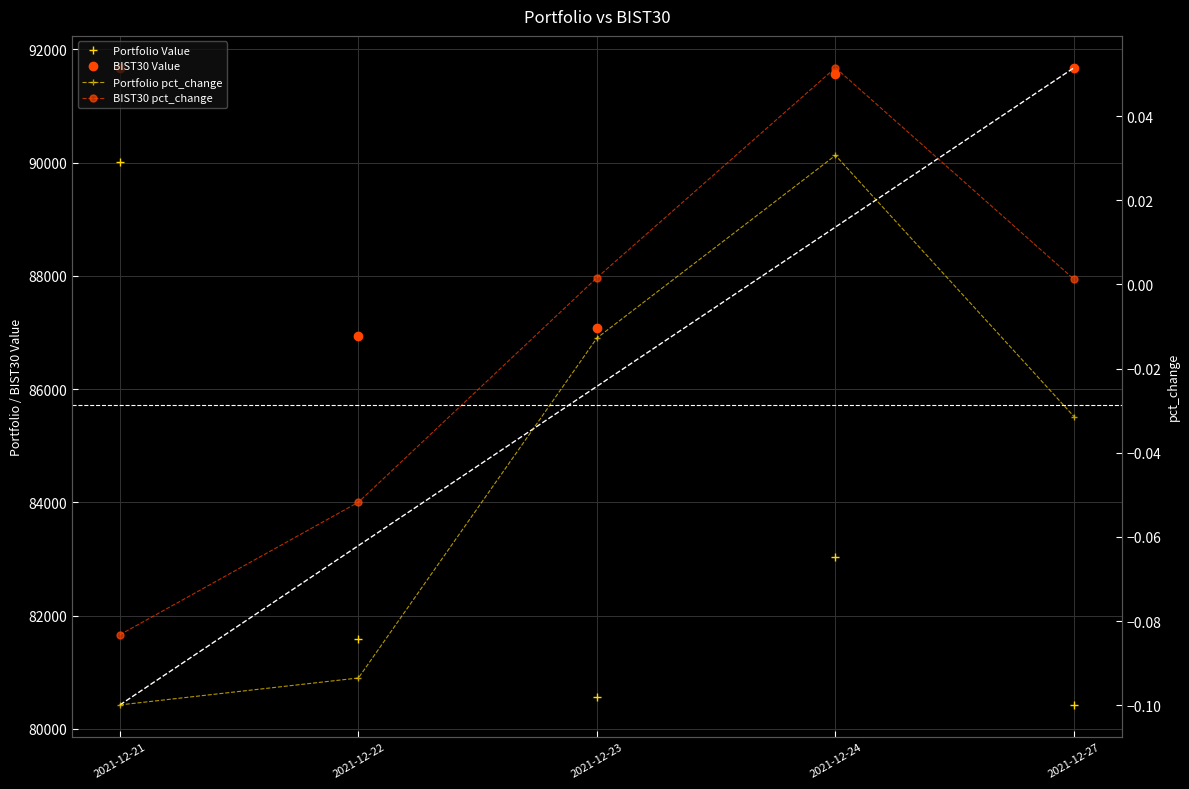

What is the difference between the maximum and minimum values in the BIST30 pct_change series?

0.1